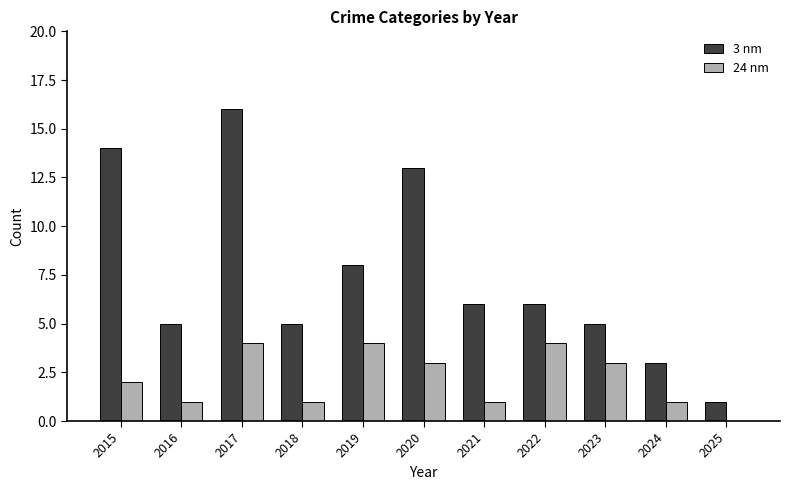

Reading left to right, extract all data points from this chart.

3 nm: 14	5	16	5	8	13	6	6	5	3	1
24 nm: 2	1	4	1	4	3	1	4	3	1	0